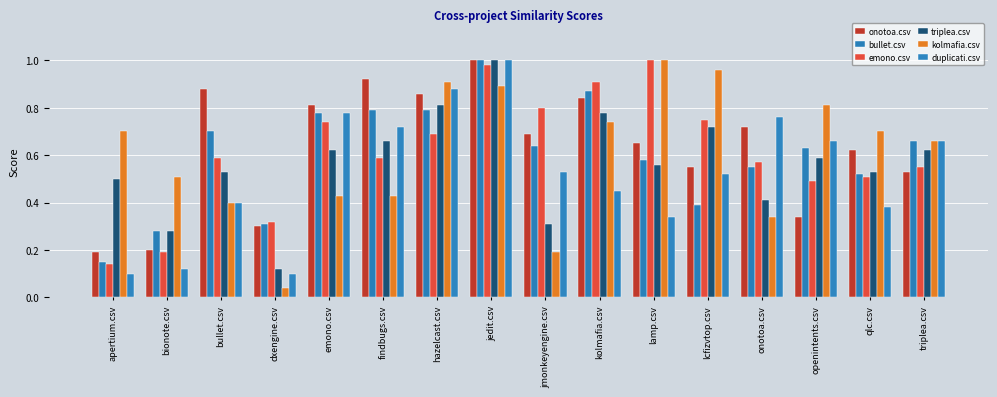

List the labels in order of kolmafia.csv value, largest first.

lamp.csv, lcfizvtop.csv, hazelcast.csv, jedit.csv, openintents.csv, kolmafia.csv, apertium.csv, qlc.csv, triplea.csv, bionote.csv, emono.csv, findbugs.csv, bullet.csv, onotoa.csv, jmonkeyengine.csv, dxengine.csv